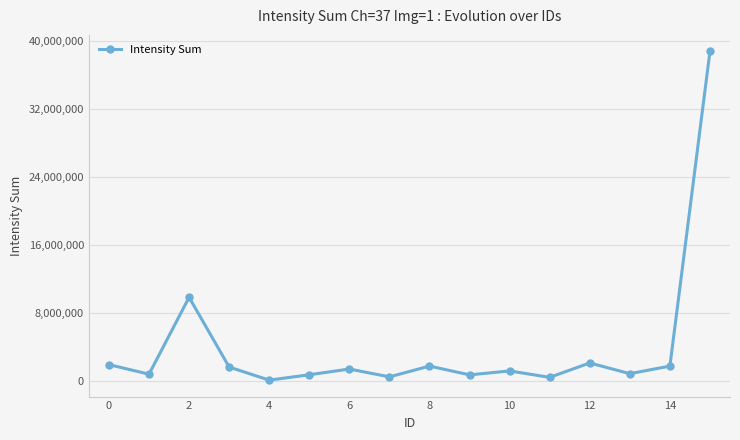

True or false: the data has more than 1 interior local peaks.

True